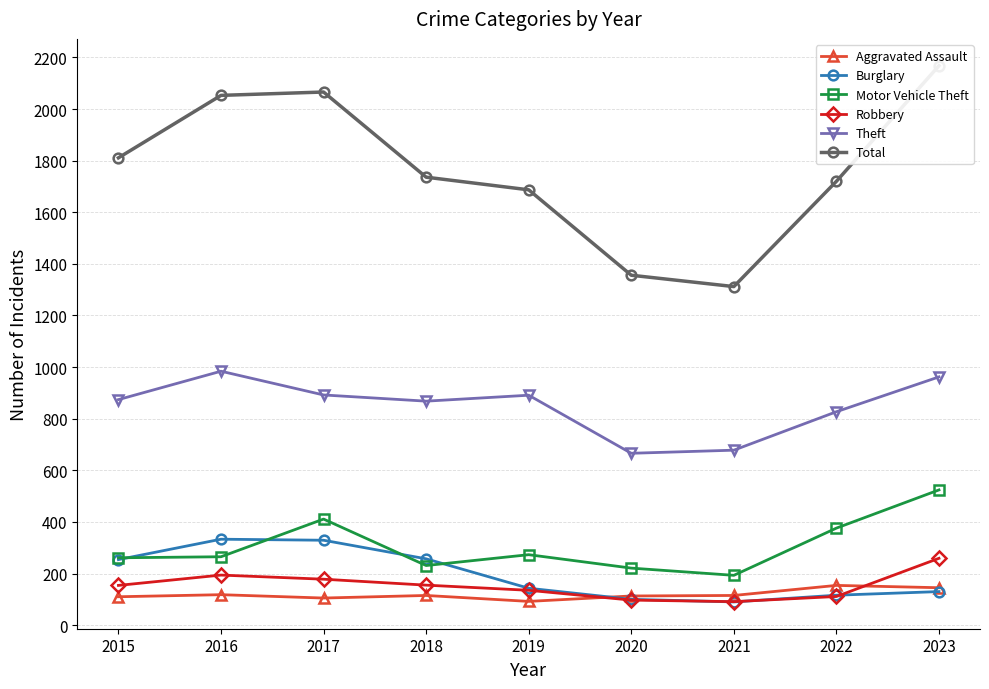

What is the value of the Theft point at the 9th from the left?

962